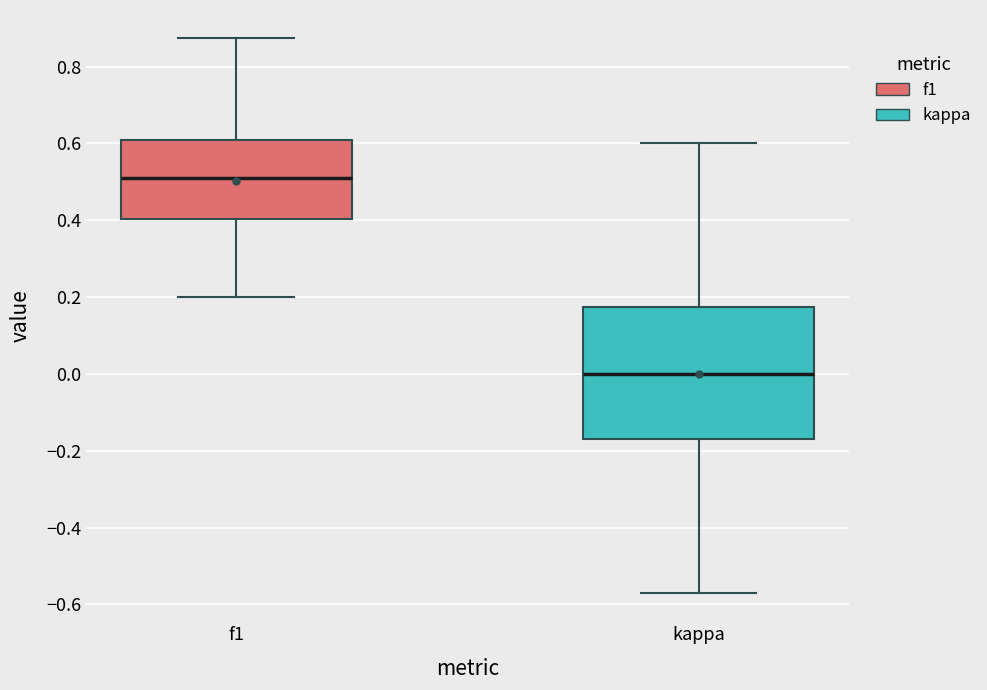

Where is the lower edge of the box for f1 on the y-axis? The values are not printed on the chart, so give them approximately, as read against the axis.

0.40